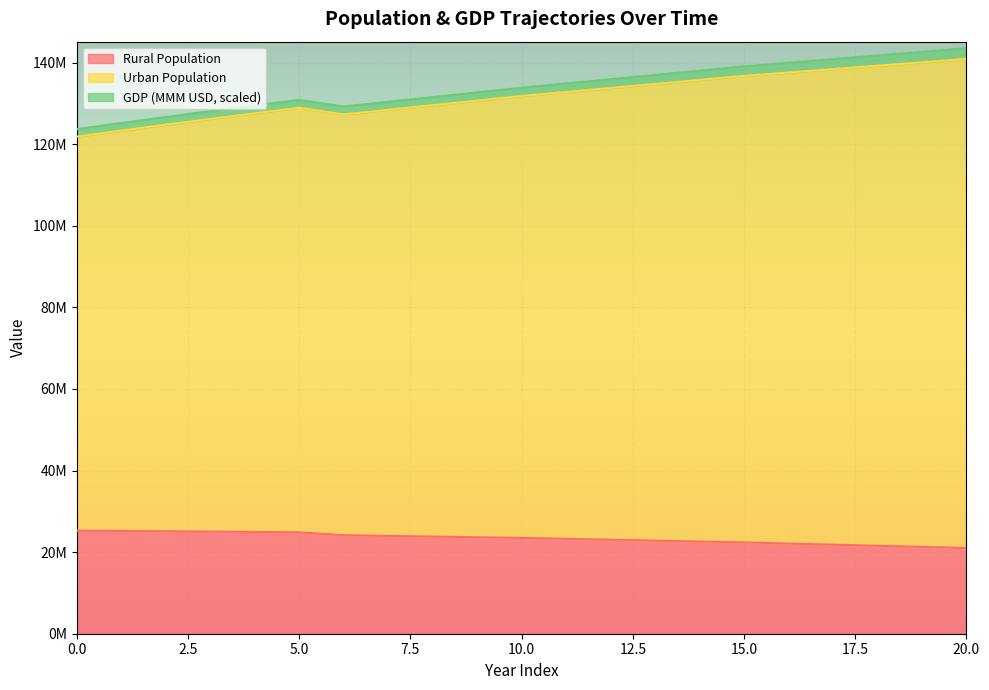

Is the value of Rural Population at 18 greater than the value of Urban Population at 4?

No